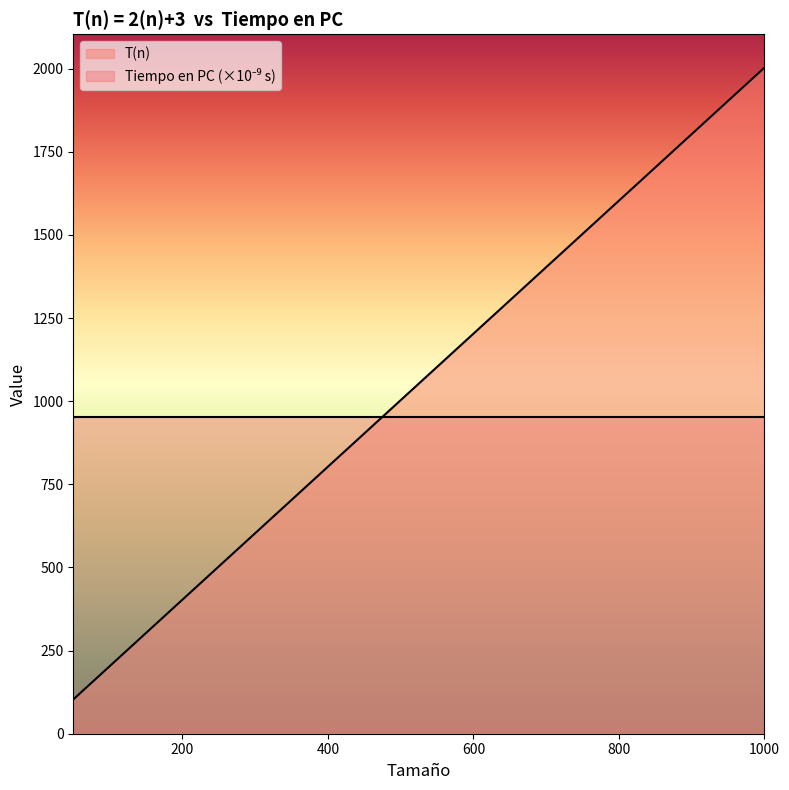

What is the difference between the second highest and second lowest values?

1700